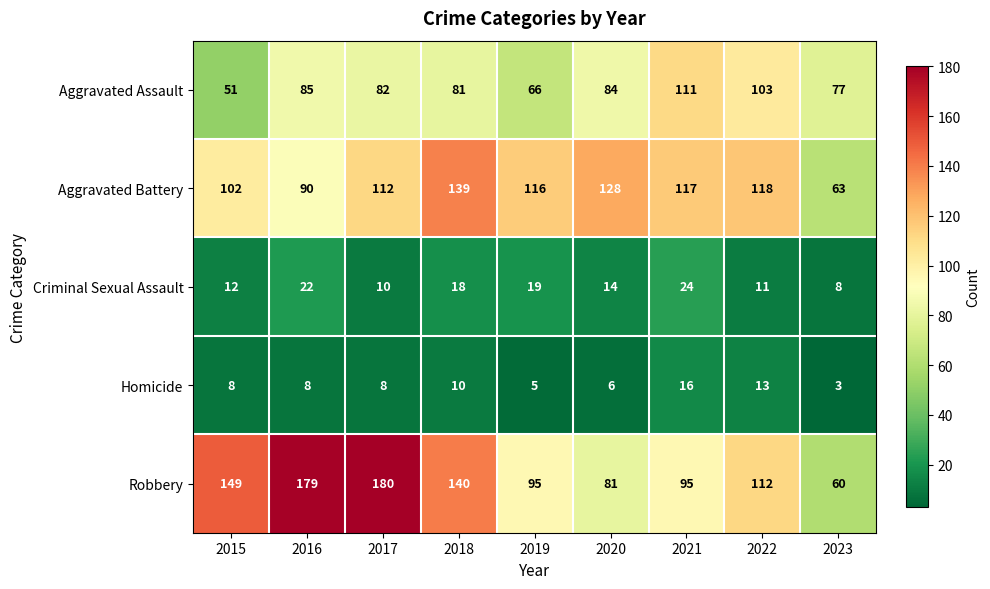

At which category is the sum across all series the highest?

2017